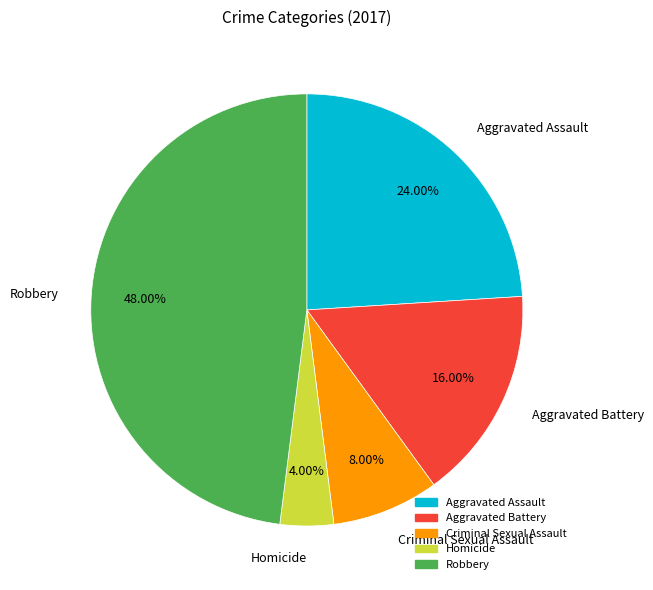

Between Criminal Sexual Assault and Homicide, which is larger?

Criminal Sexual Assault